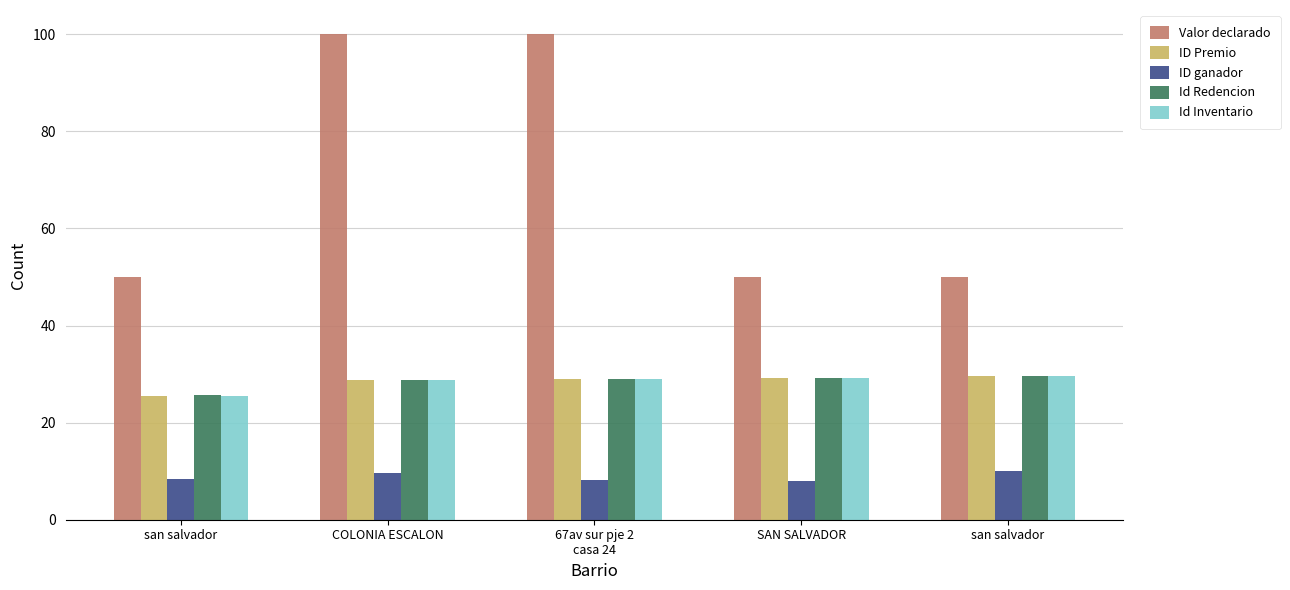

Is it true that Id Redencion equals 47.5 at 67av sur pje 2
casa 24?

False